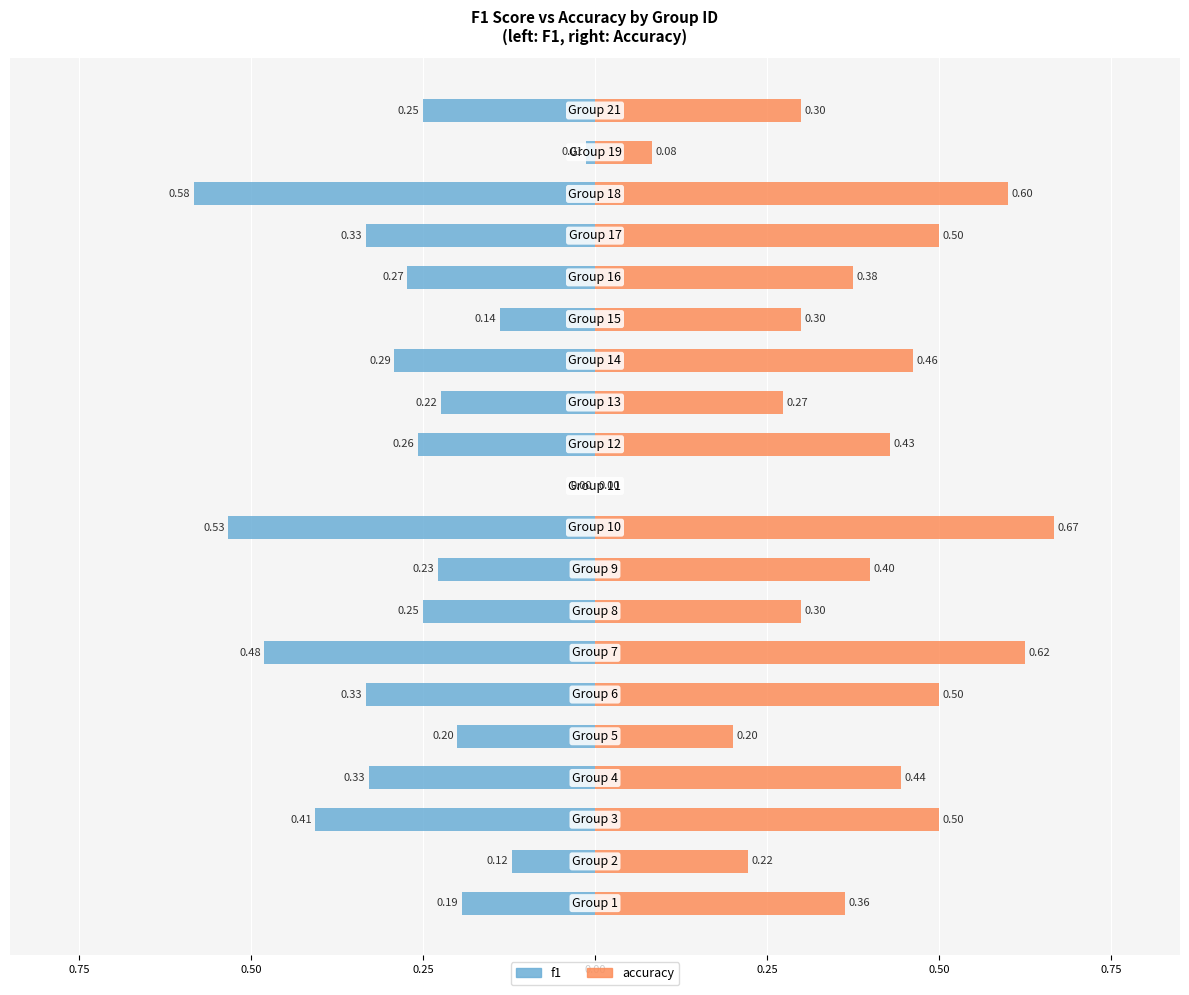

The f1 series shows -0.4 at 0.25. True or false?

True